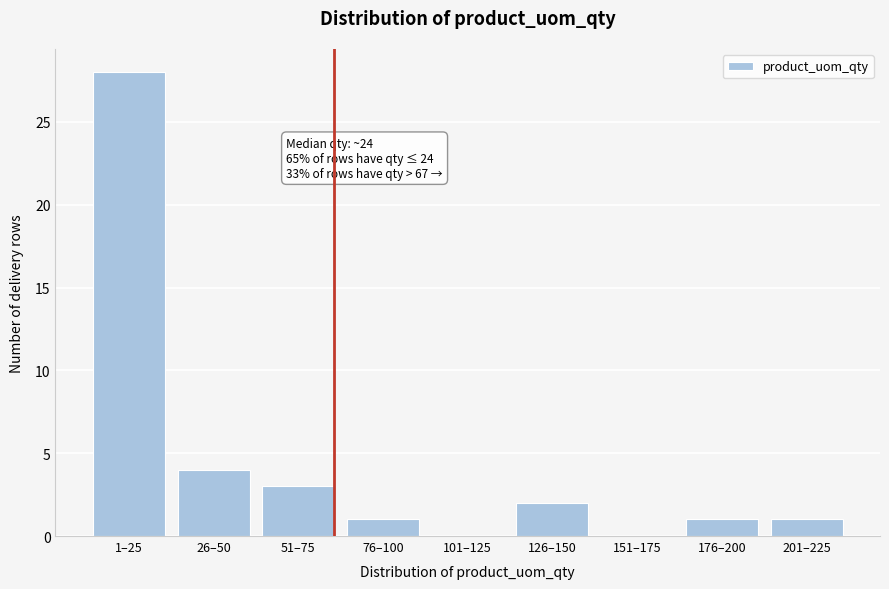

Reading left to right, extract all data points from this chart.

1–25=28	26–50=4	51–75=3	76–100=1	101–125=0	126–150=2	151–175=0	176–200=1	201–225=1